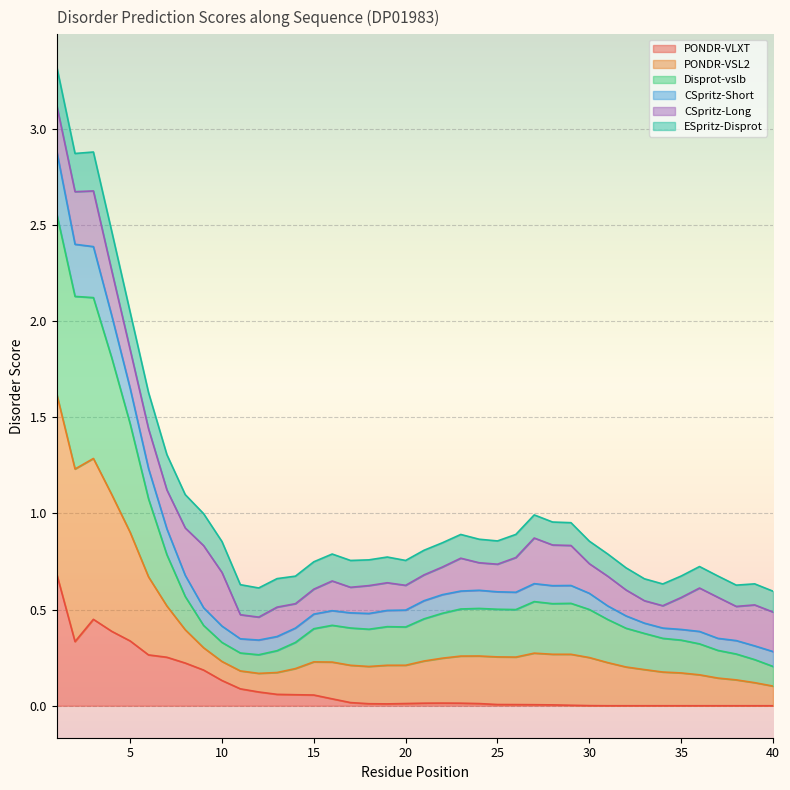

True or false: CSpritz-Short and PONDR-VLXT cross at least once.

False